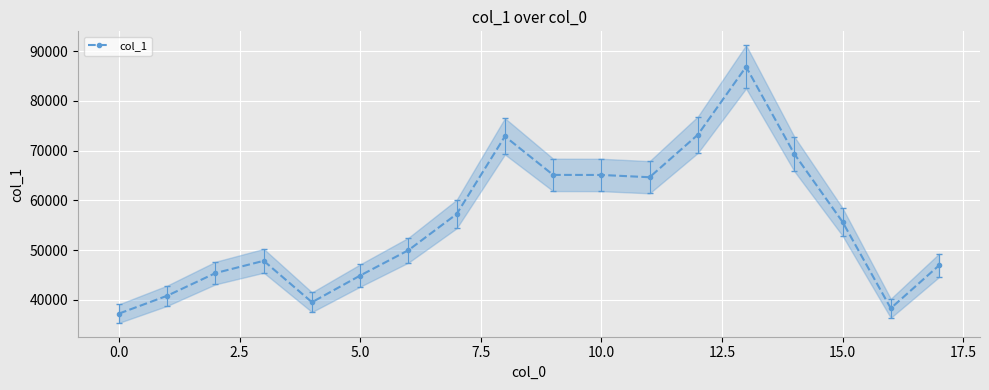

Where is the data nearest to the value 62042?

11